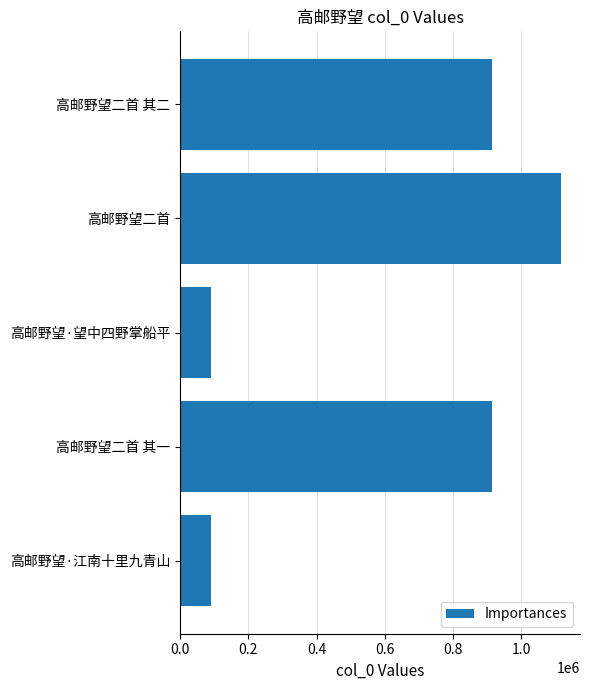

What is the change in value from 高邮野望二首 to 高邮野望·江南十里九青山?

-1024684